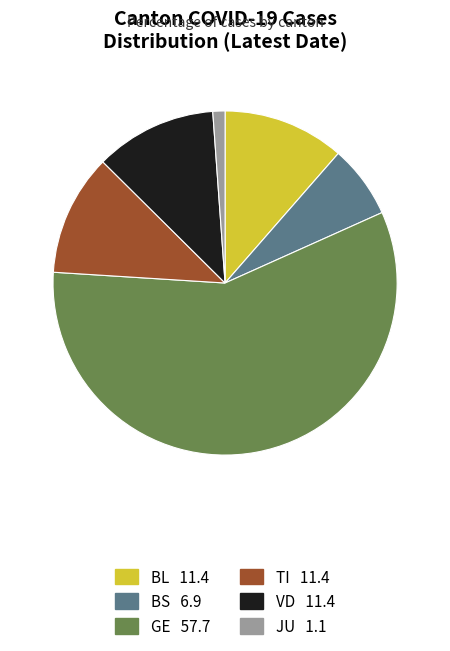

Which slice is the smallest?

JU